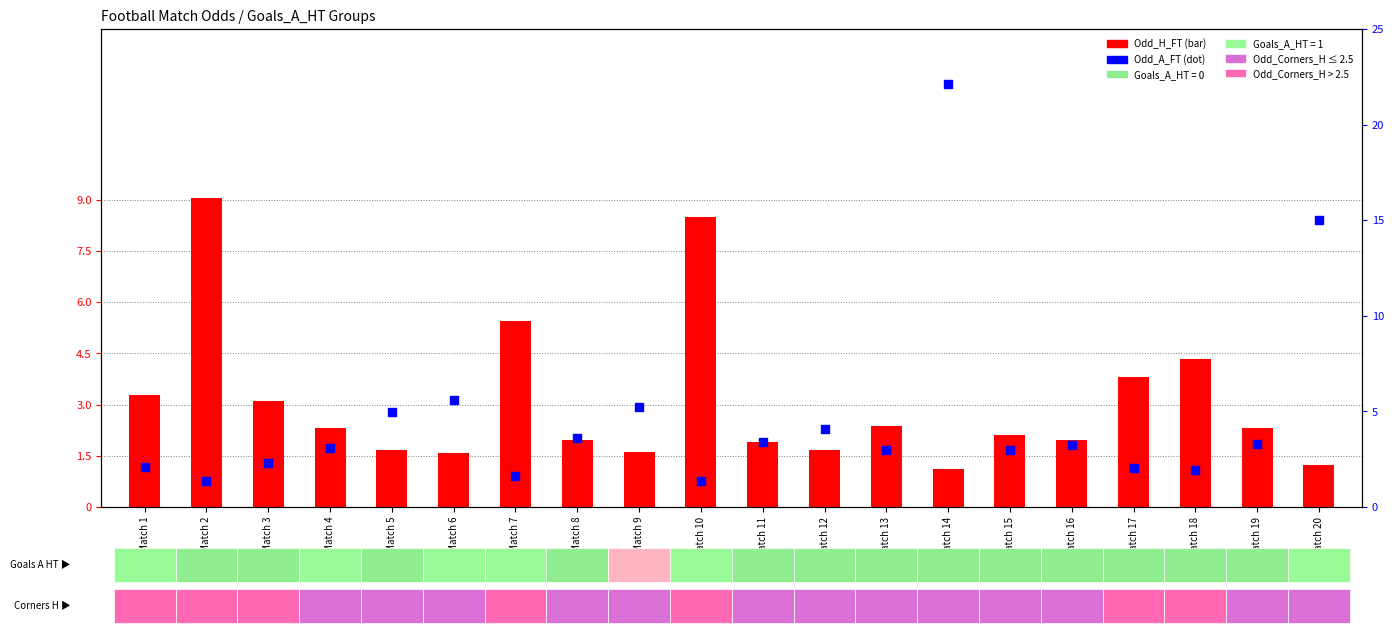

Which series contains the lowest Y value?

Odd_H_FT